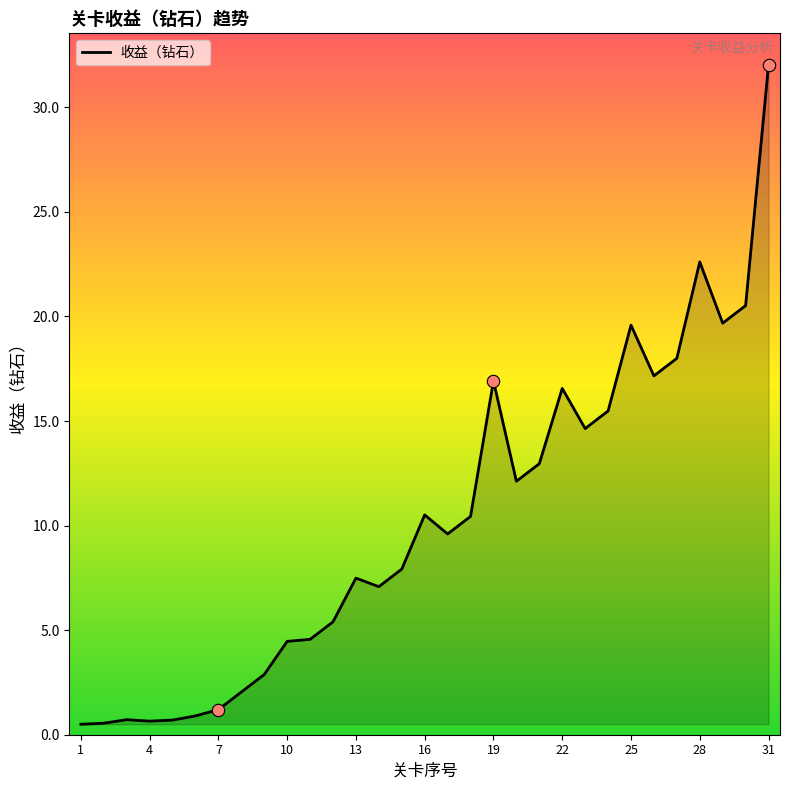

What is the difference between the maximum and minimum values?

31.5